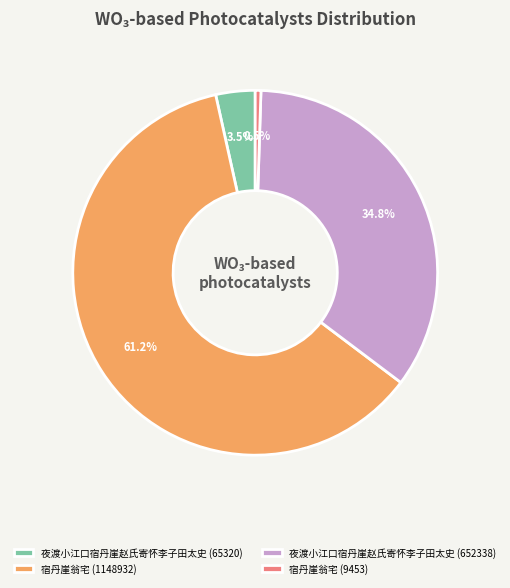

How many slices are in this pie chart?

4